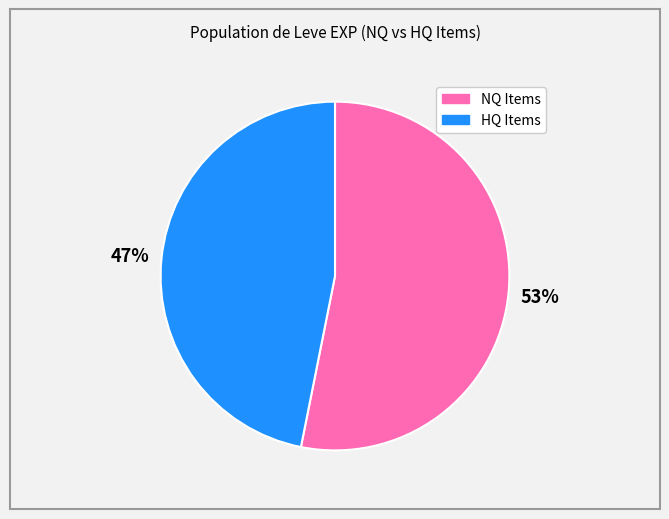

Is there any slice that represents more than half of the pie?

Yes